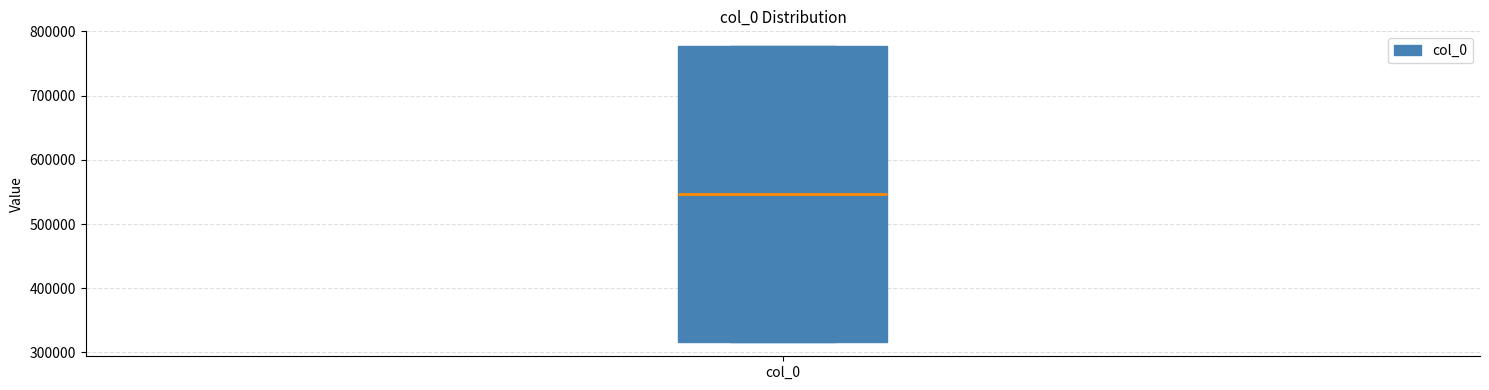

Transcribe this box plot: give where the median line is, the range the box spans, and where the two whiskers end, as read against the y-axis. The values are not printed on the chart, so give them approximately, as read against the axis.

median 550000, box 320000 to 780000, whiskers 320000 to 780000